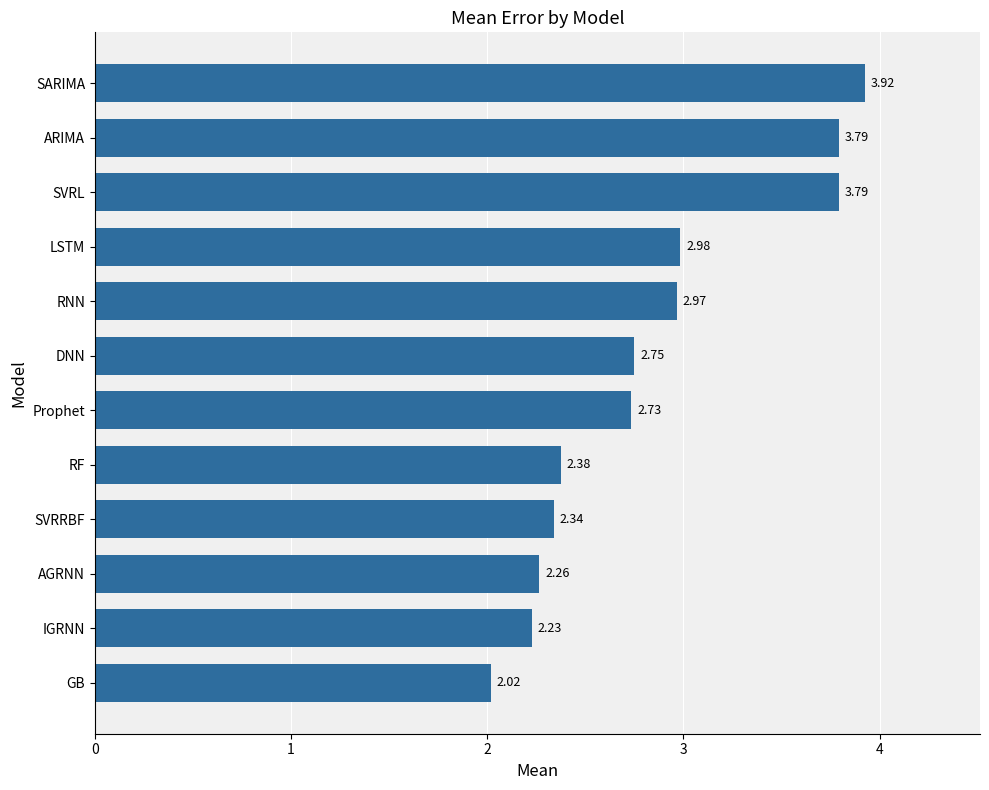

Are the bars grouped side by side (vs. stacked)?

No